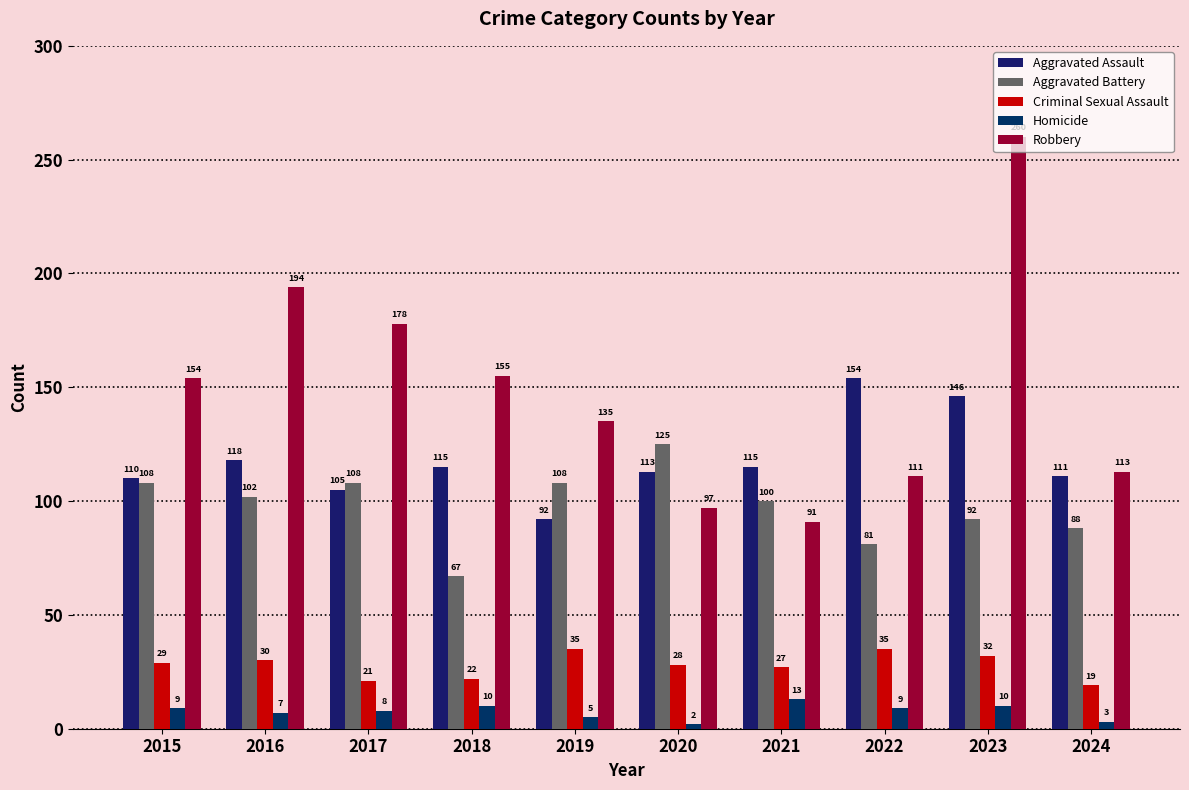

How many data points does each series have?

10